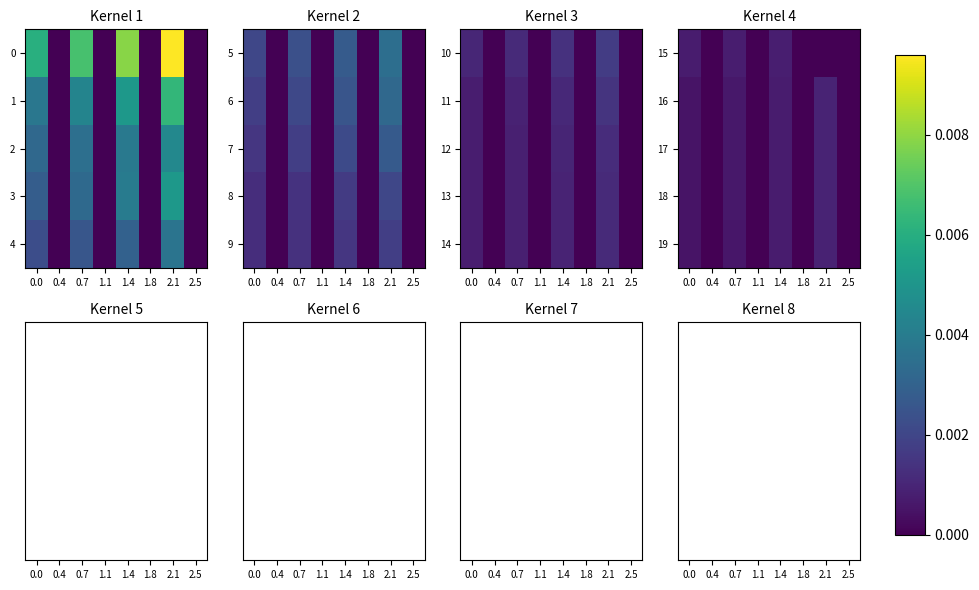

At which label is 18 closest to 0?

0.4